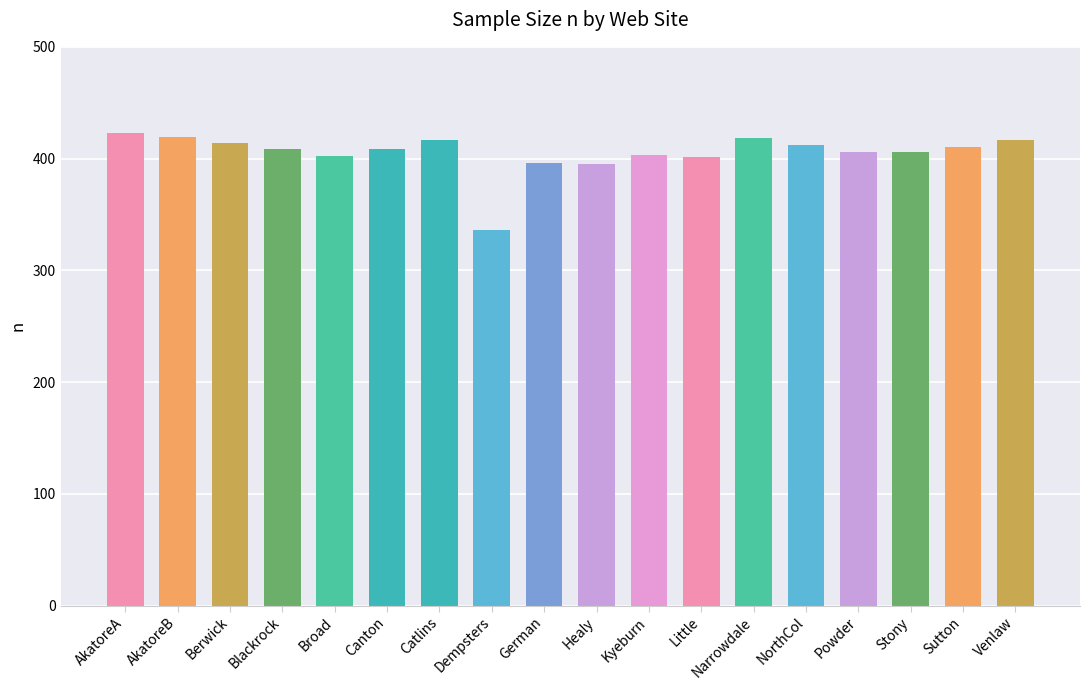

What is the smallest value displayed?

336